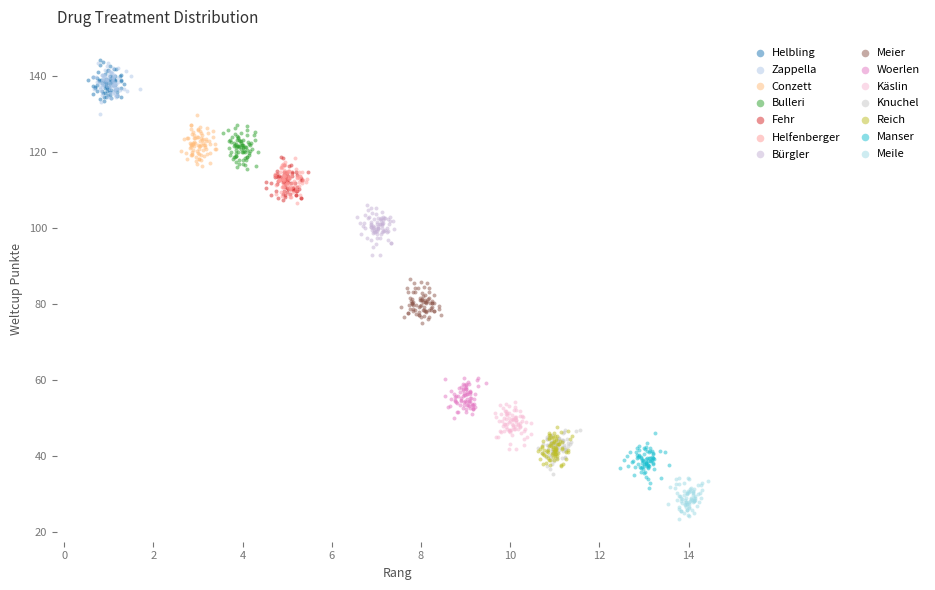

Which series contains the lowest Y value?

Meile